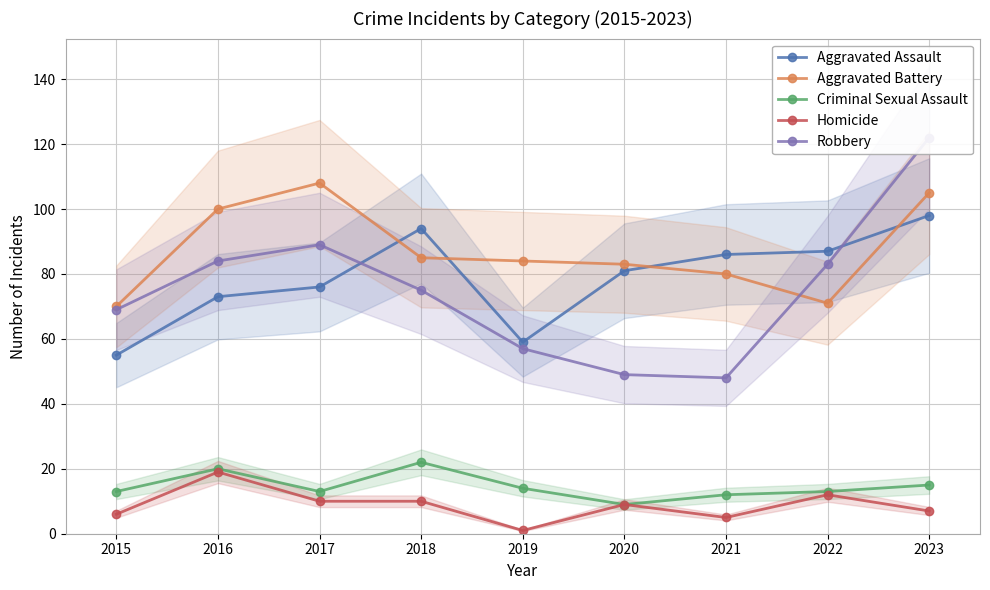

In Robbery, how many points are lower than both neighbors (excluding endpoints)?

1